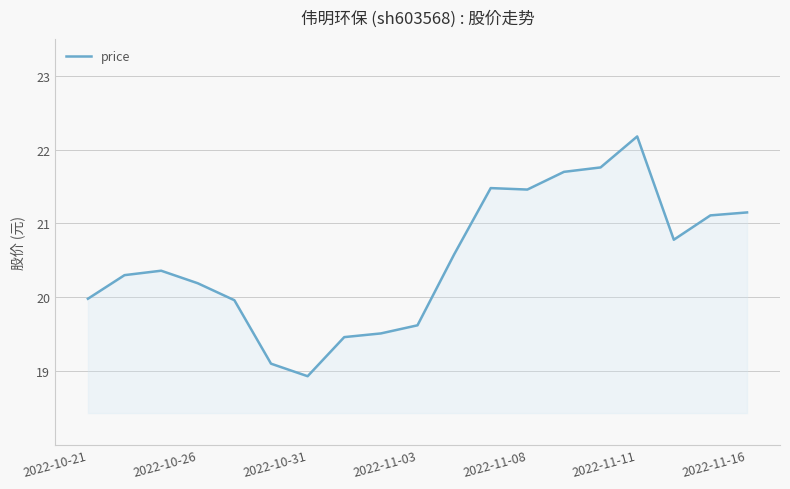

What is the minimum value shown in the chart?

18.9